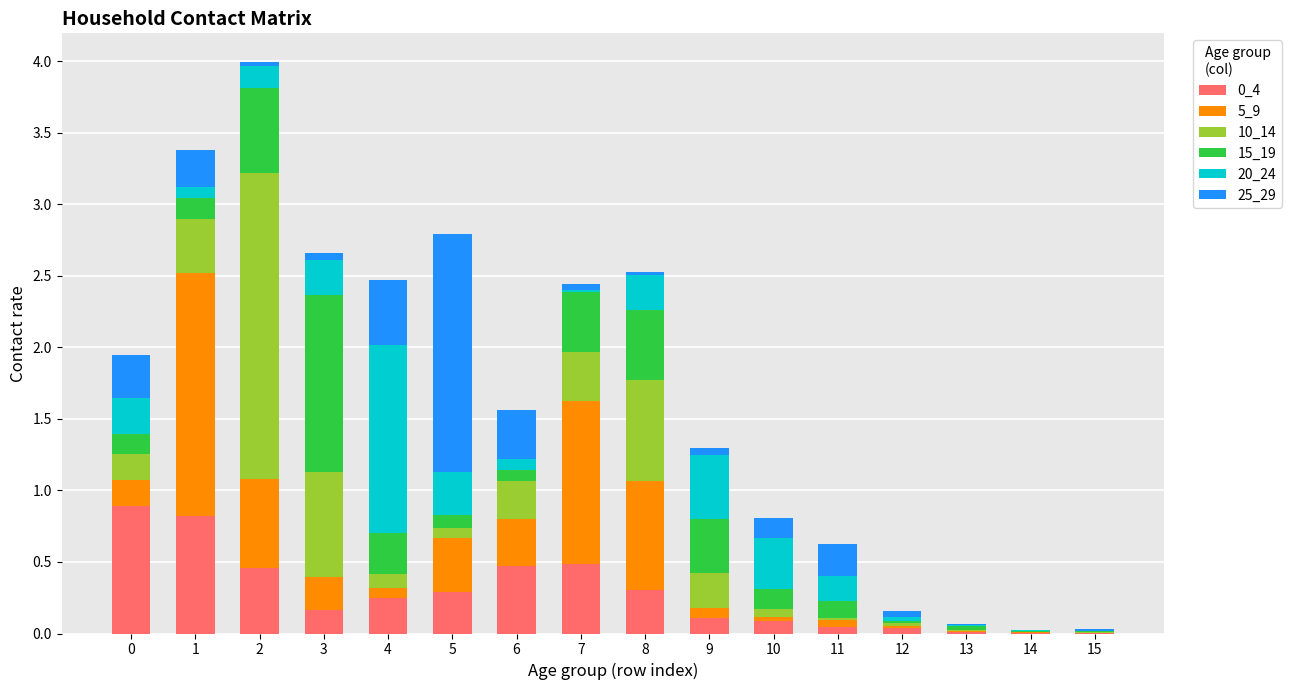

Are the bars horizontal?

No